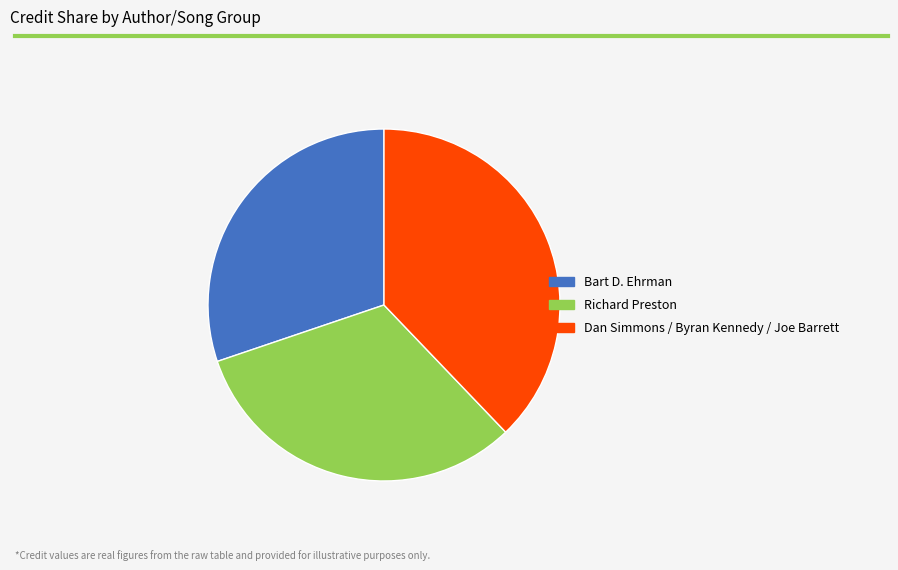

True or false: Bart D. Ehrman accounts for 18% of the total.

False